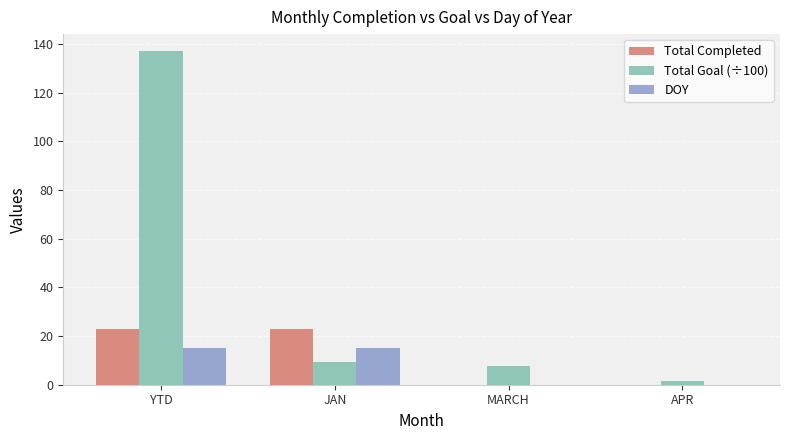

Reading left to right, extract all data points from this chart.

Total Completed: YTD=23.0	JAN=23.0	MARCH=0.0	APR=0.0
Total Goal (÷100): YTD=137.2	JAN=9.2	MARCH=7.5	APR=1.6
DOY: YTD=15.0	JAN=15.0	MARCH=0.0	APR=0.0